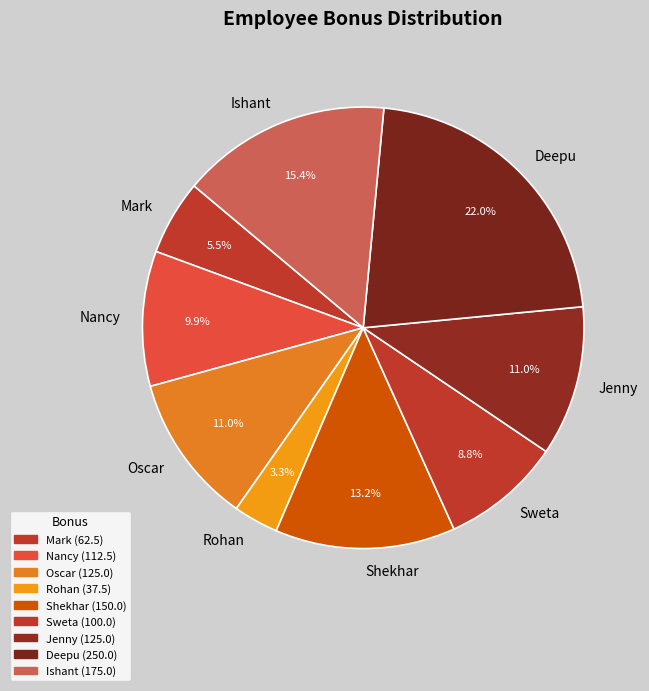

Which has a higher value, Shekhar or Ishant?

Ishant